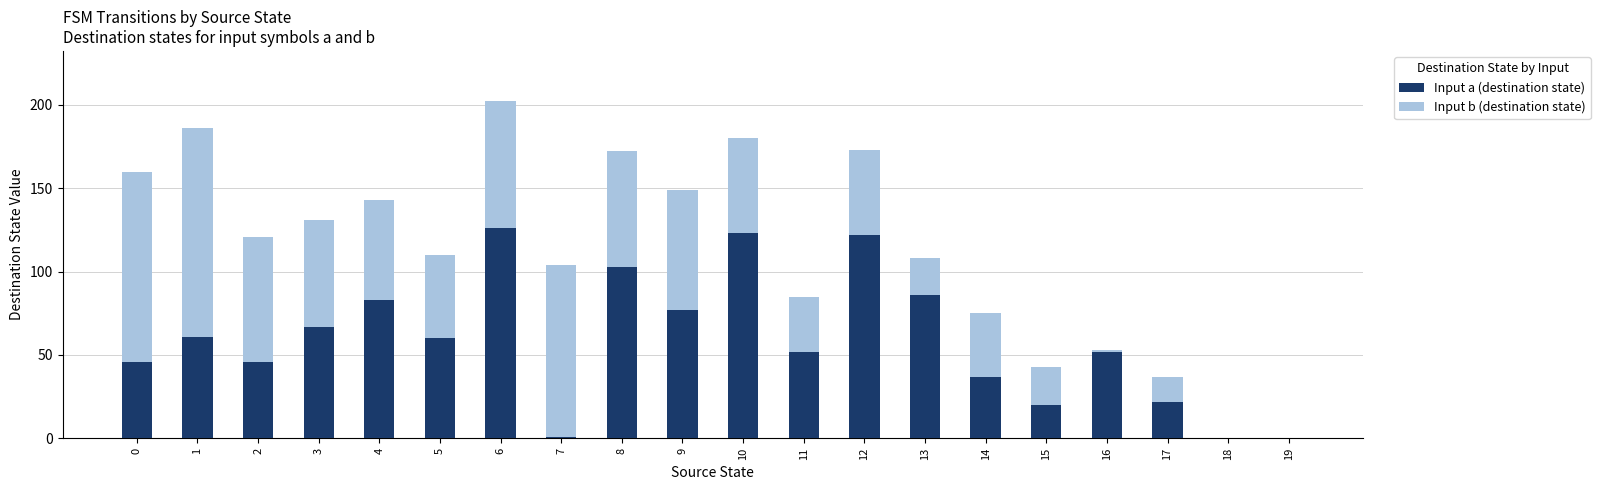

How many series are shown in this chart?

2